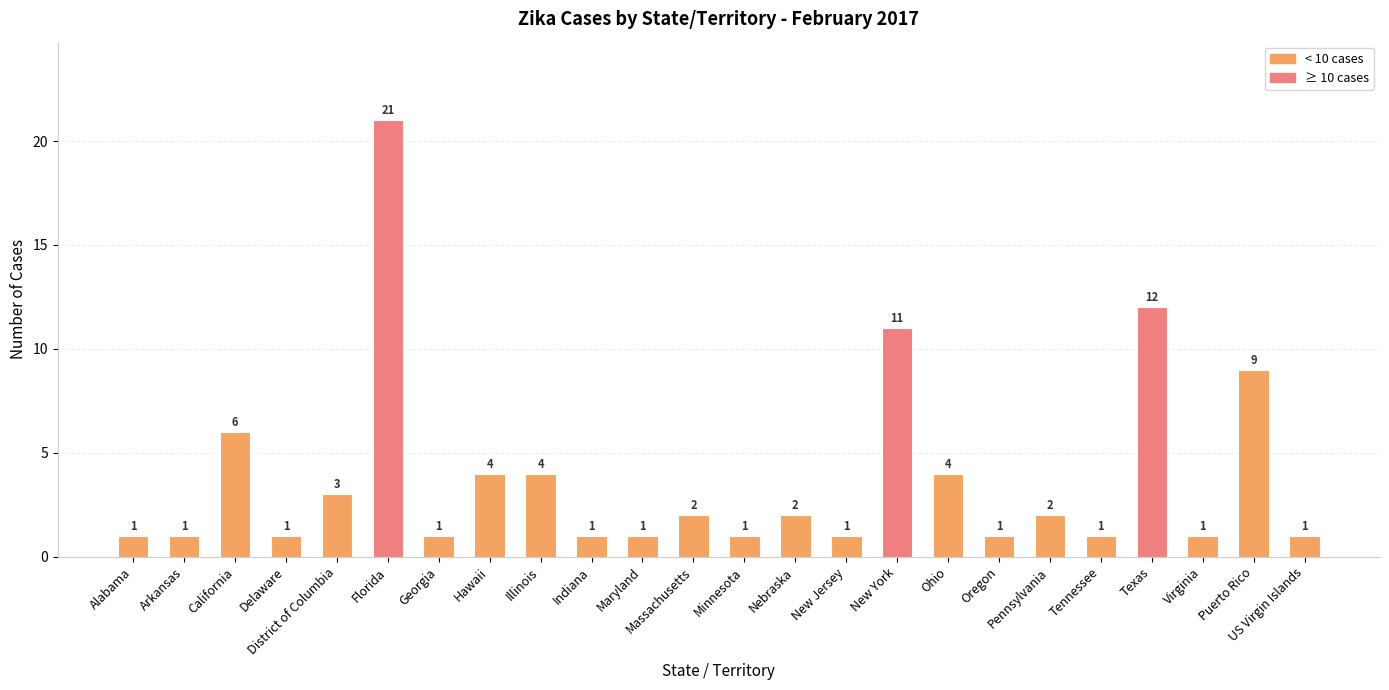

Which label corresponds to the largest value in the chart?

Florida